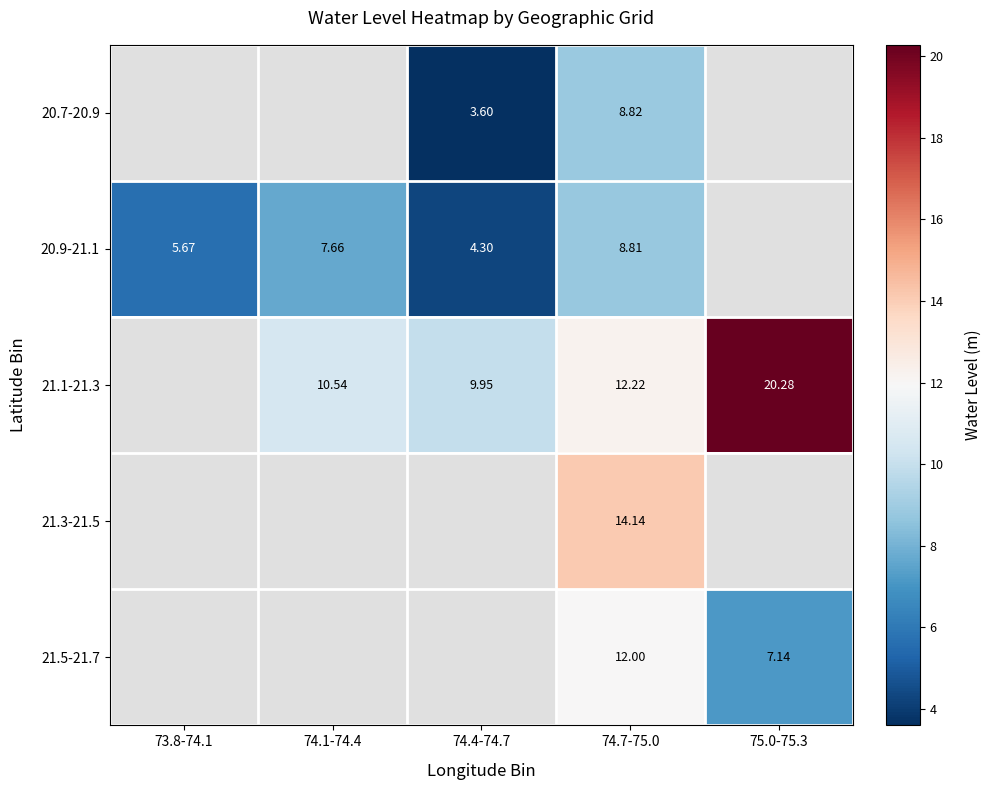

Count the number of categories in the chart.

5